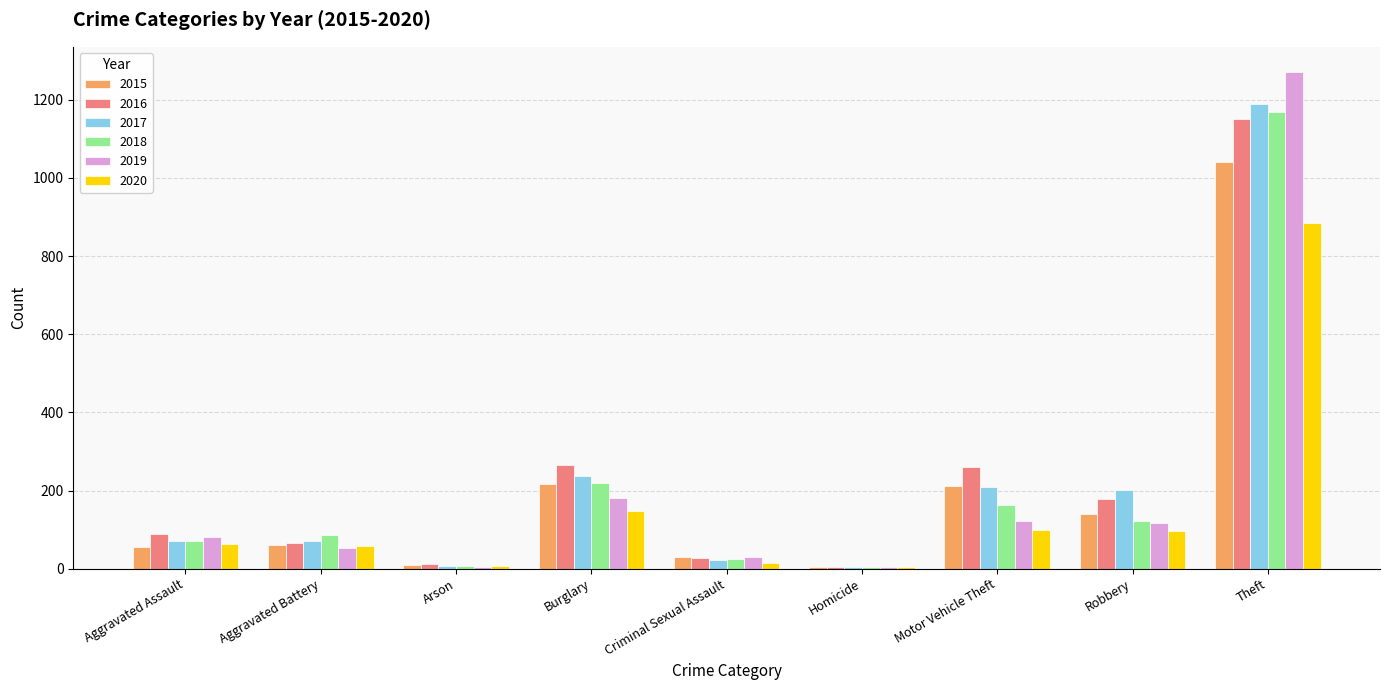

The 2018 series shows 251 at Motor Vehicle Theft. True or false?

False